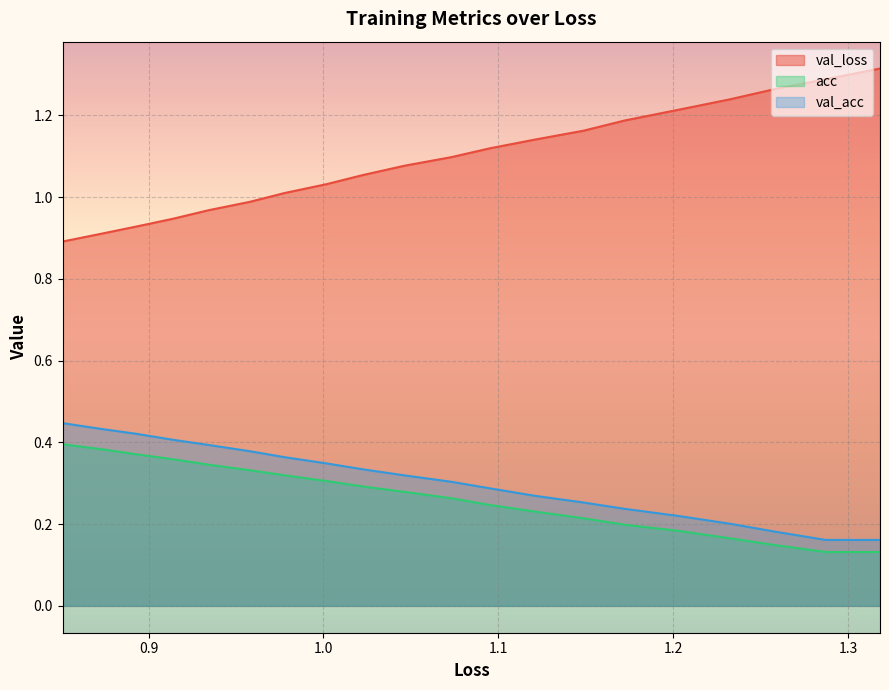

True or false: val_loss has more than 1 interior local peaks.

False